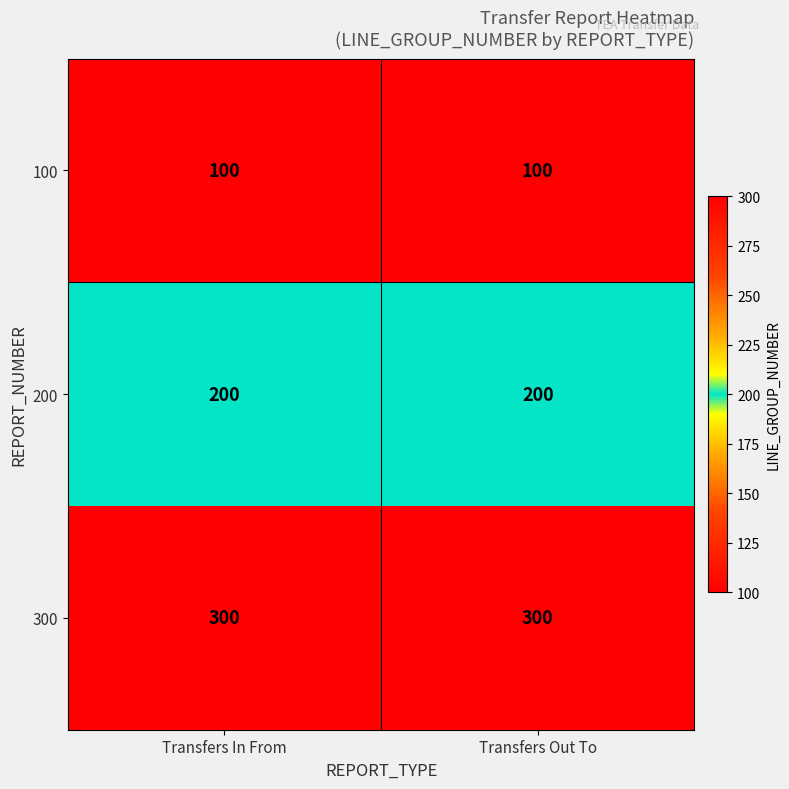

The value of 200 at Transfers In From is 63. True or false?

False